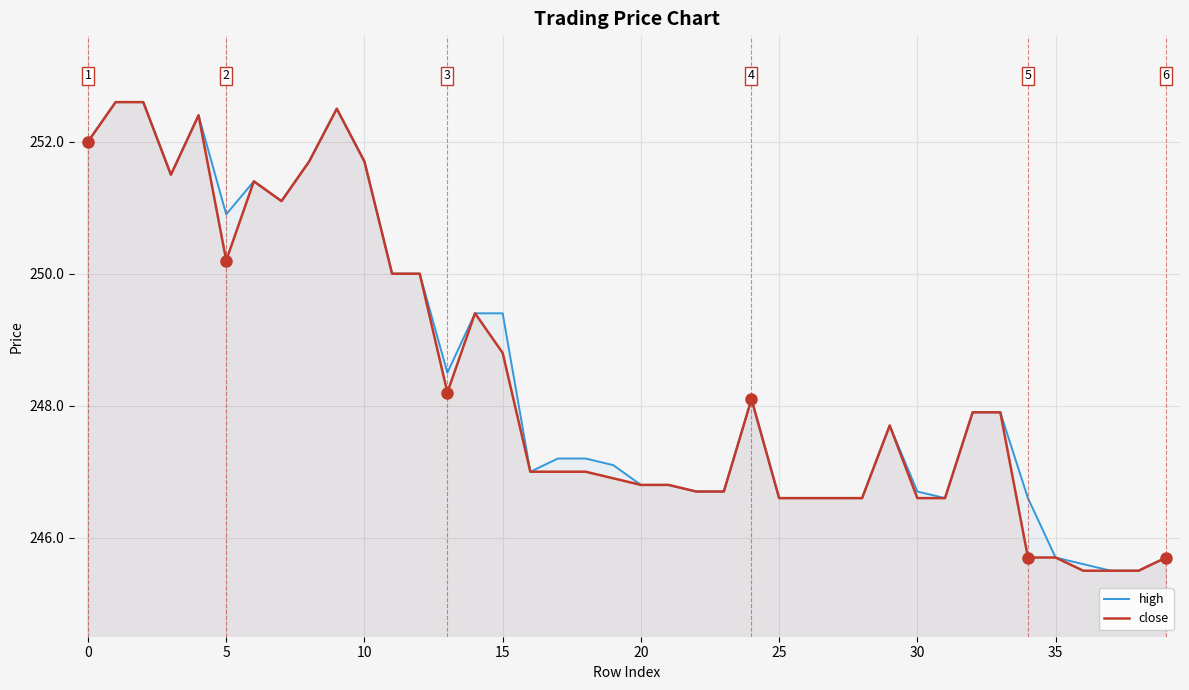

How many values in the close series are below 247?

17